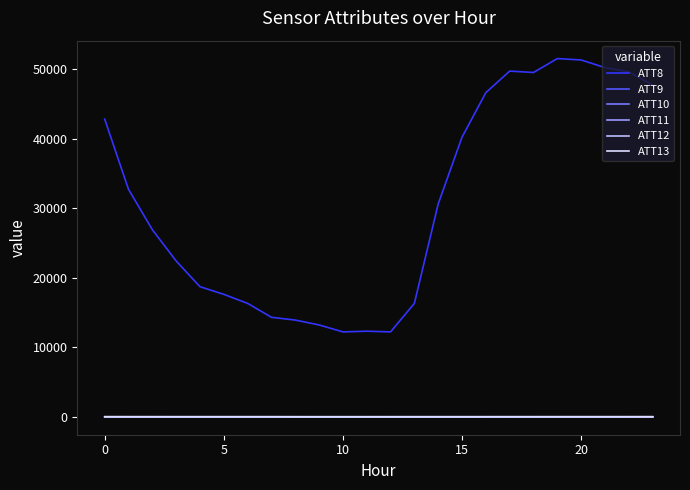

Does the chart display data point markers on the line(s)?

No